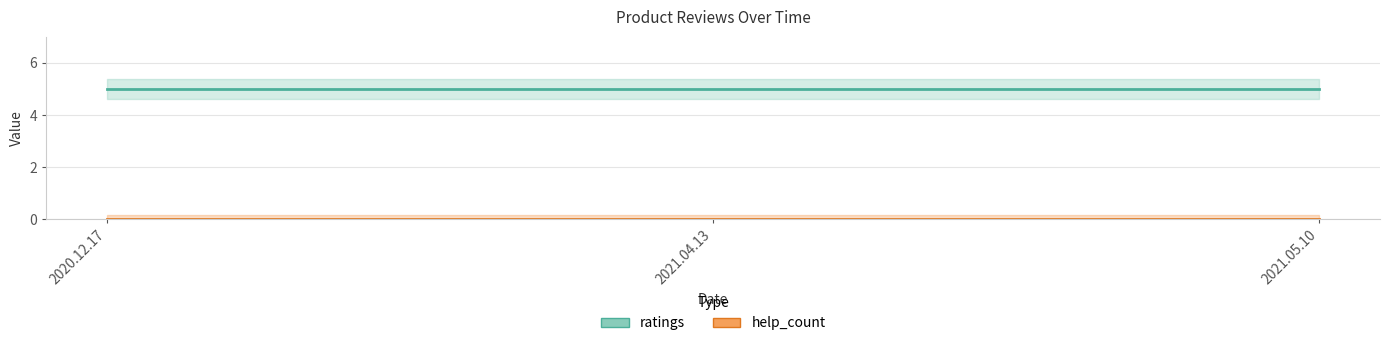

What position from the right is 2020.12.17?

3